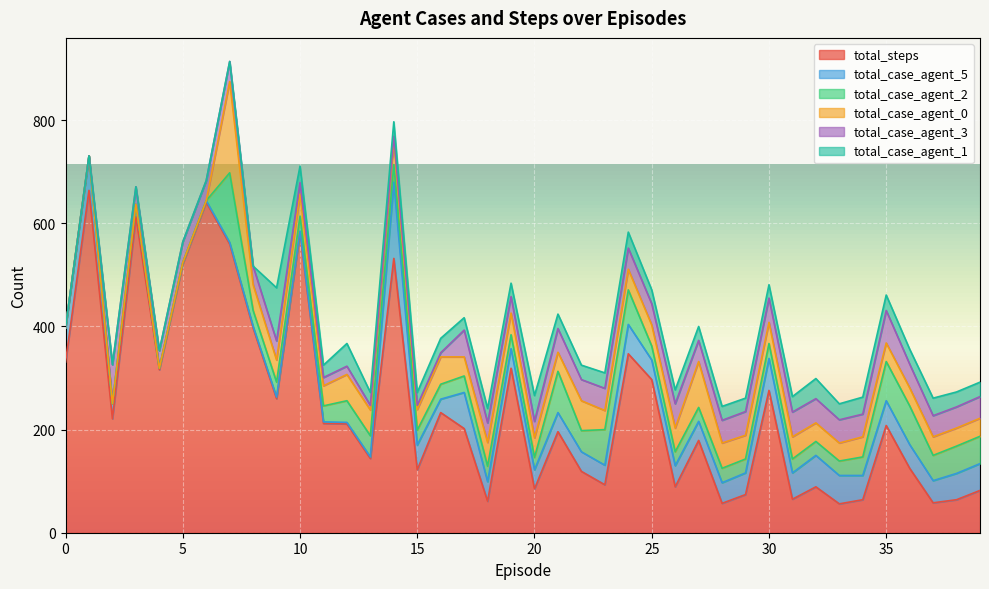

What is the difference between the total_case_agent_3 values at 34 and 26?

3